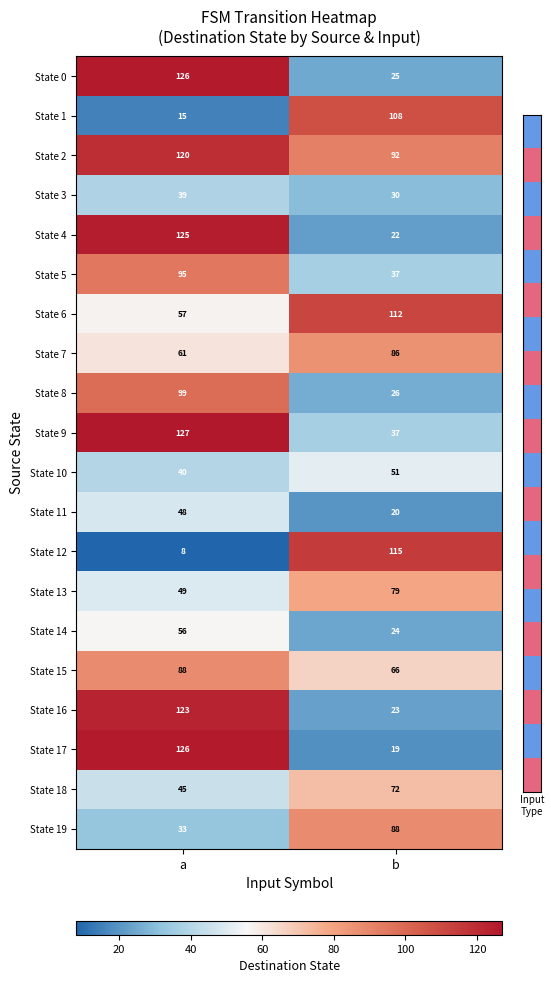

What is the spread (max minus min) of values at b?

96